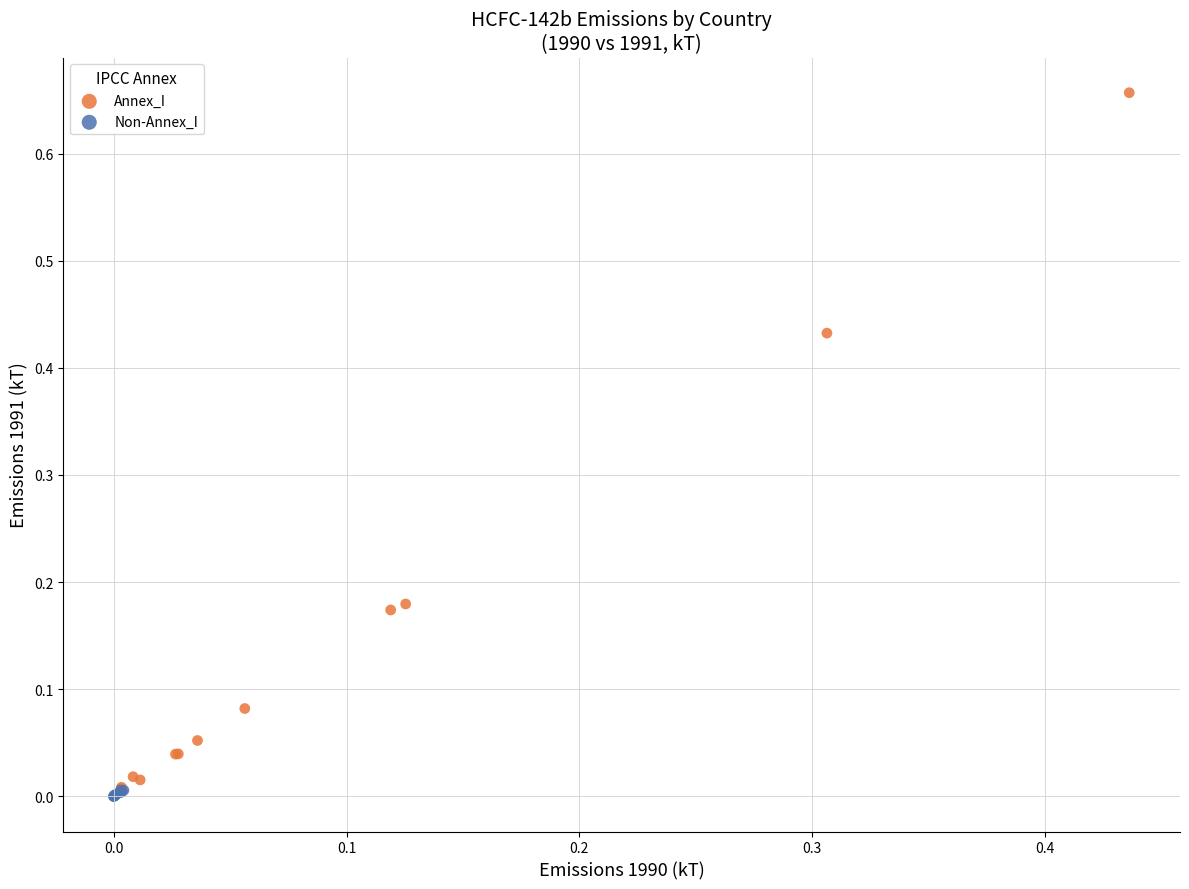

Which series contains the highest Y value?

Annex_I